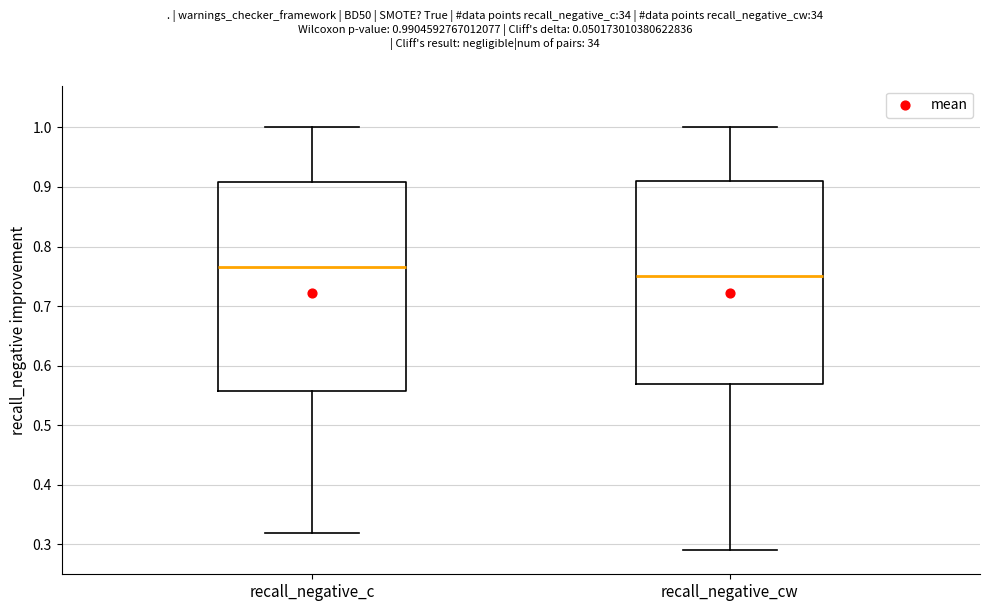

Where does the median line of the box for recall_negative_cw sit on the y-axis? The values are not printed on the chart, so give them approximately, as read against the axis.

0.75